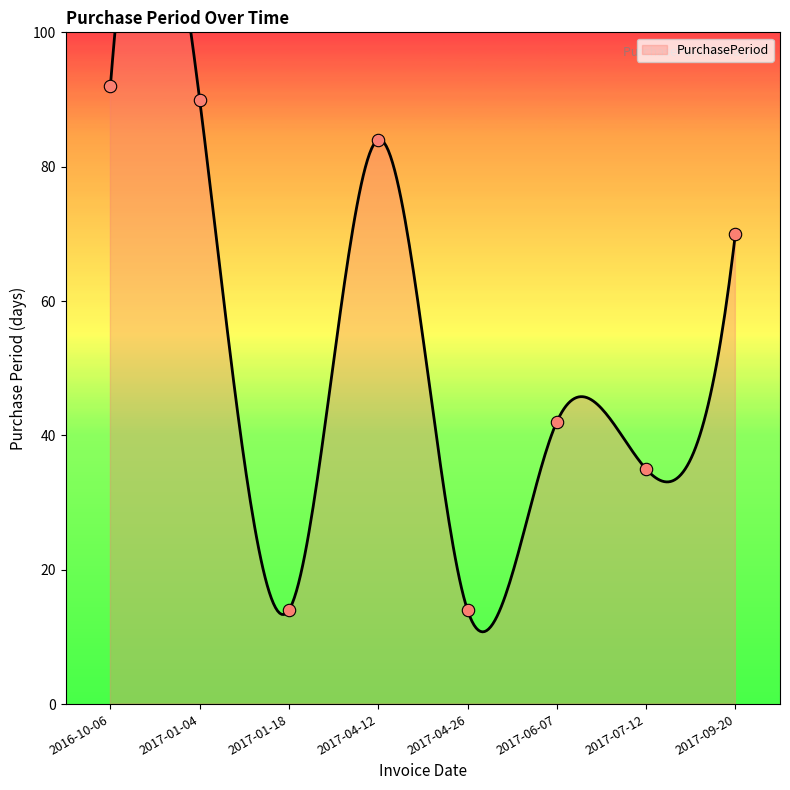

Which has a higher value, 2016-10-06 or 2017-01-18?

2016-10-06